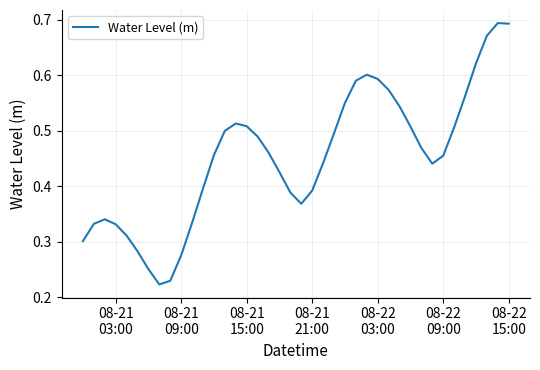

Is this an area chart (filled region under the line)?

No